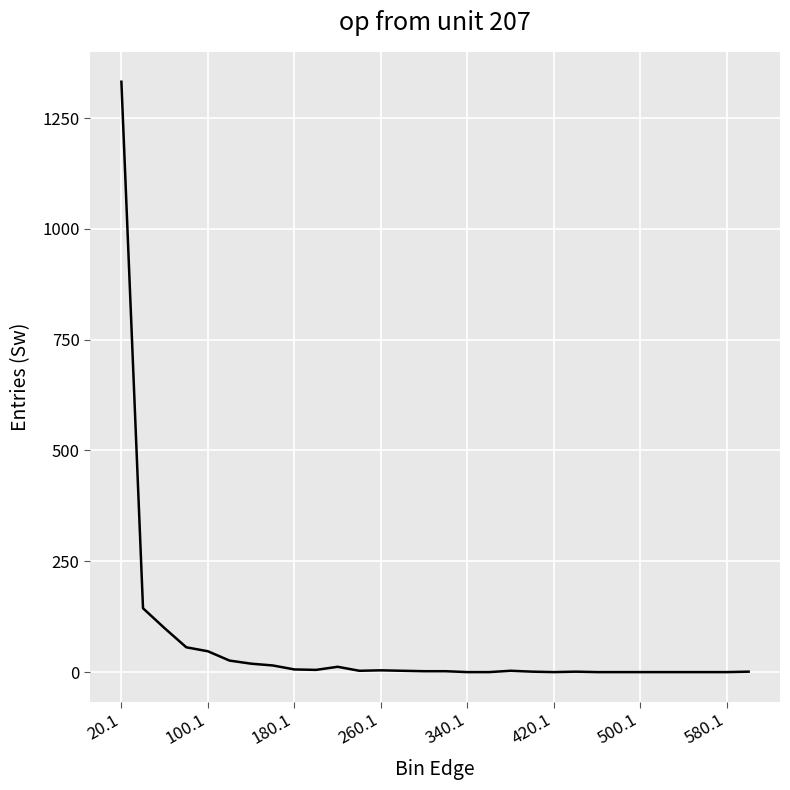

What is the greatest value displayed?

1332